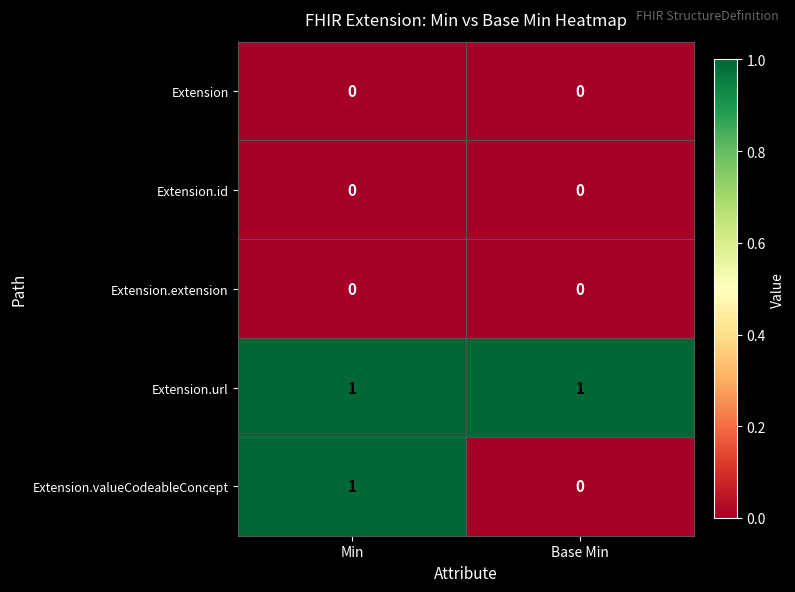

At which category is the sum across all series the highest?

Min